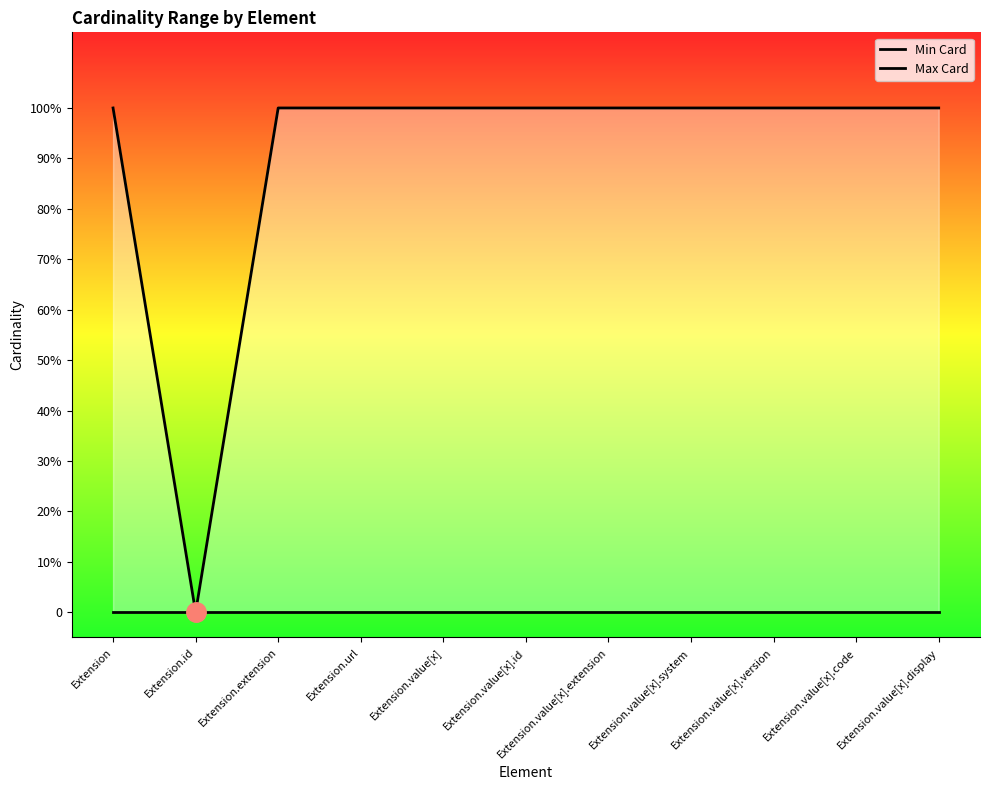

Reading left to right, extract all data points from this chart.

Min Card: 0	0	0	0	0	0	0	0	0	0	0
Max Card: 1	0	1	1	1	1	1	1	1	1	1